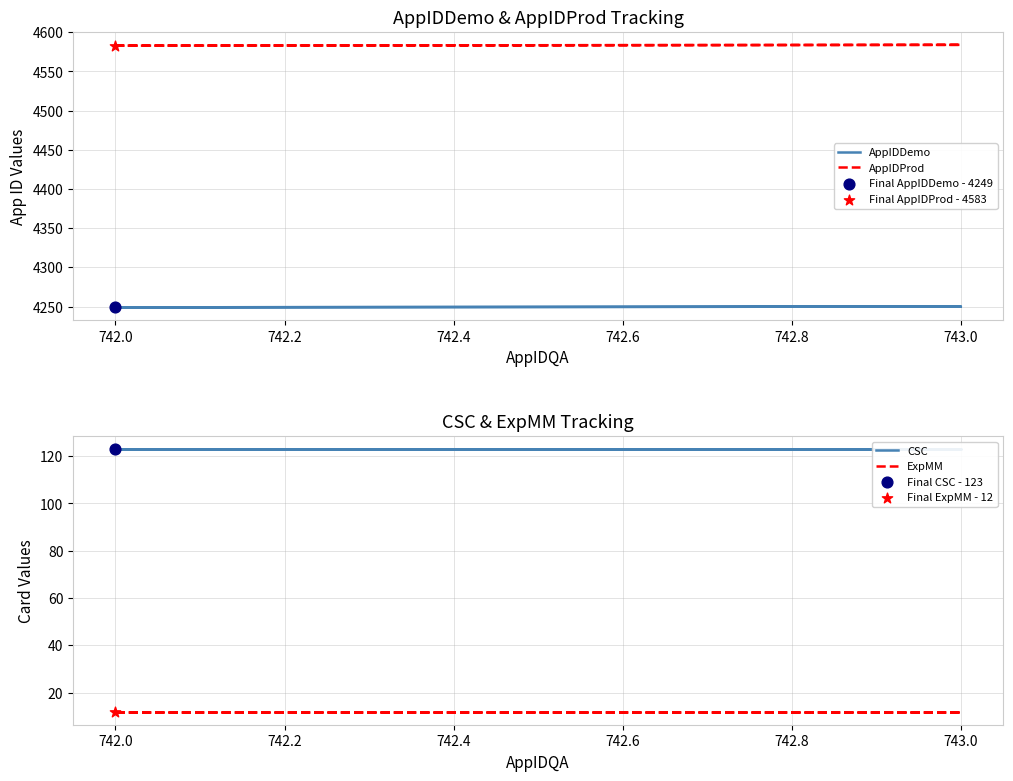

What is the total value across all series at 742.0?

8967